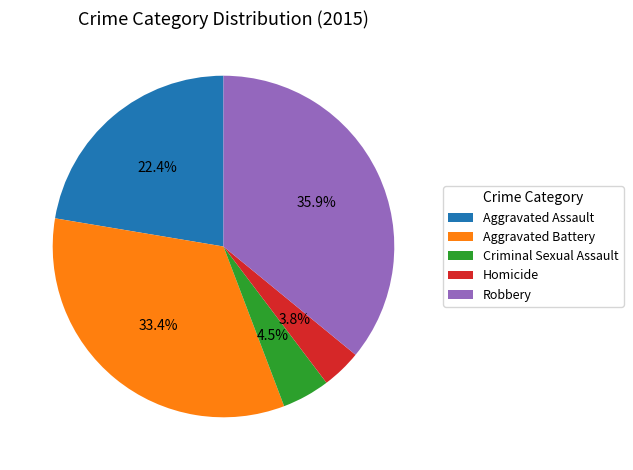

To the nearest percent, what is the difference between the largest and smallest slice percentages?

32%